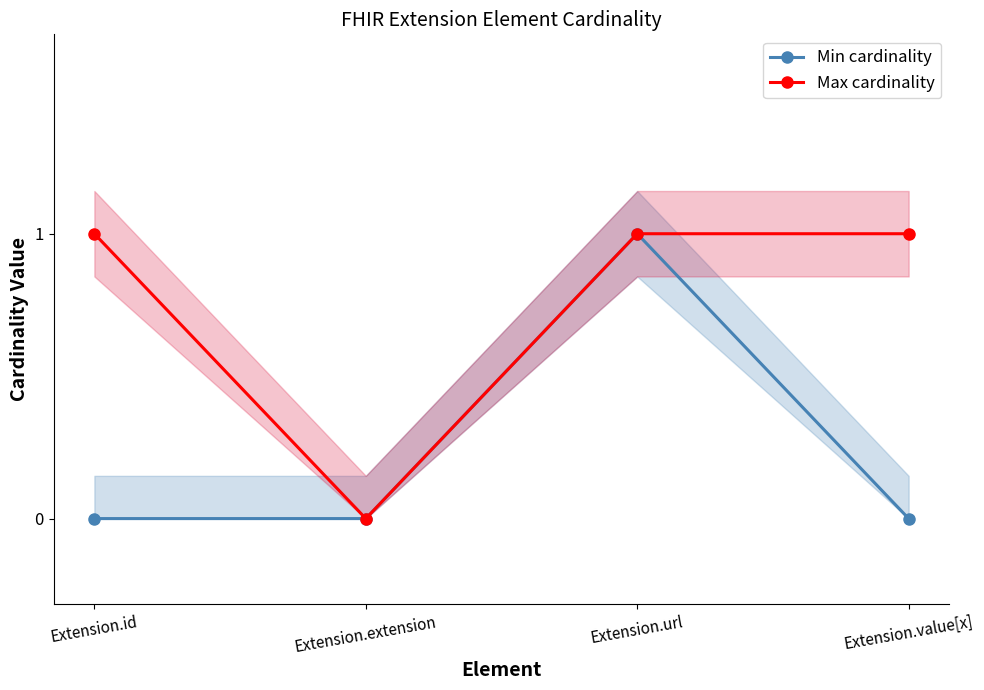

Reading right to left, extract all data points from this chart.

Min cardinality: Extension.value[x]=0	Extension.url=1	Extension.extension=0	Extension.id=0
Max cardinality: Extension.value[x]=1	Extension.url=1	Extension.extension=0	Extension.id=1